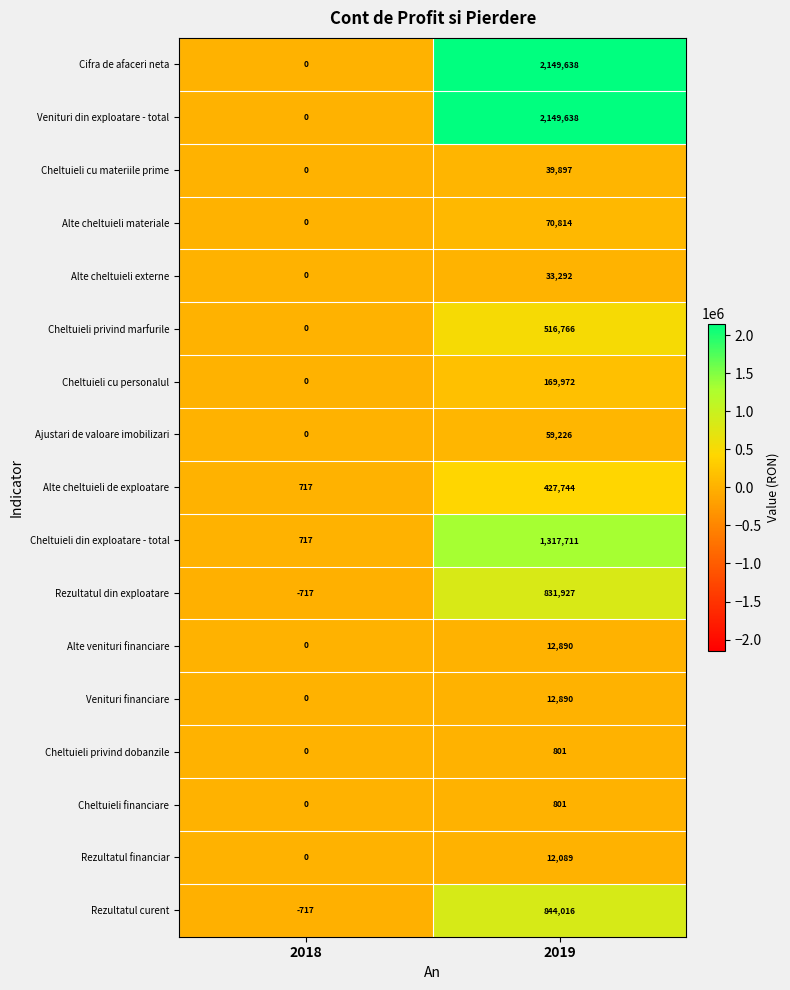

Is it true that Venituri financiare equals 0 at 2018?

True